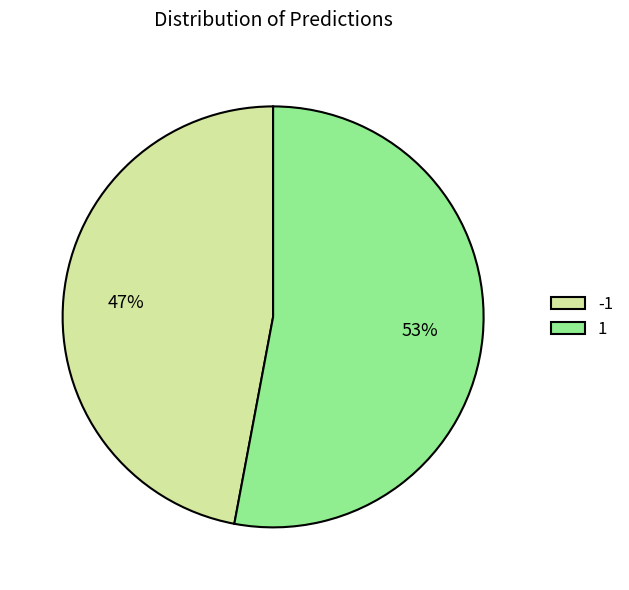

To the nearest percent, what is the difference between the largest and smallest slice percentages?

6%